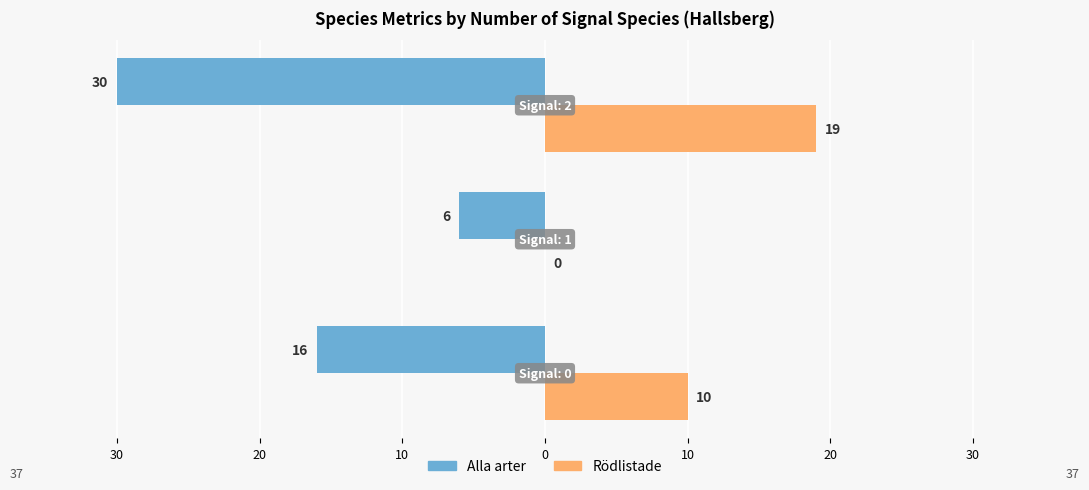

Which series has the widest spread of values?

Alla arter